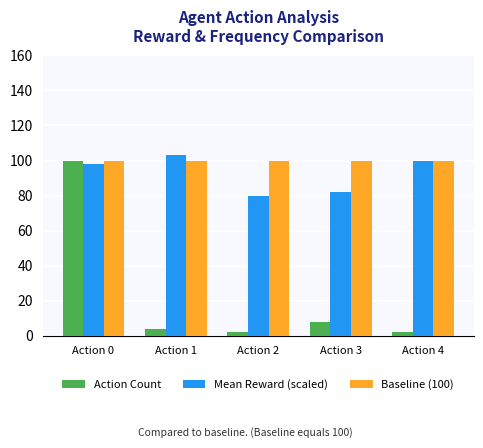

What is the minimum value shown in the chart?

1.9